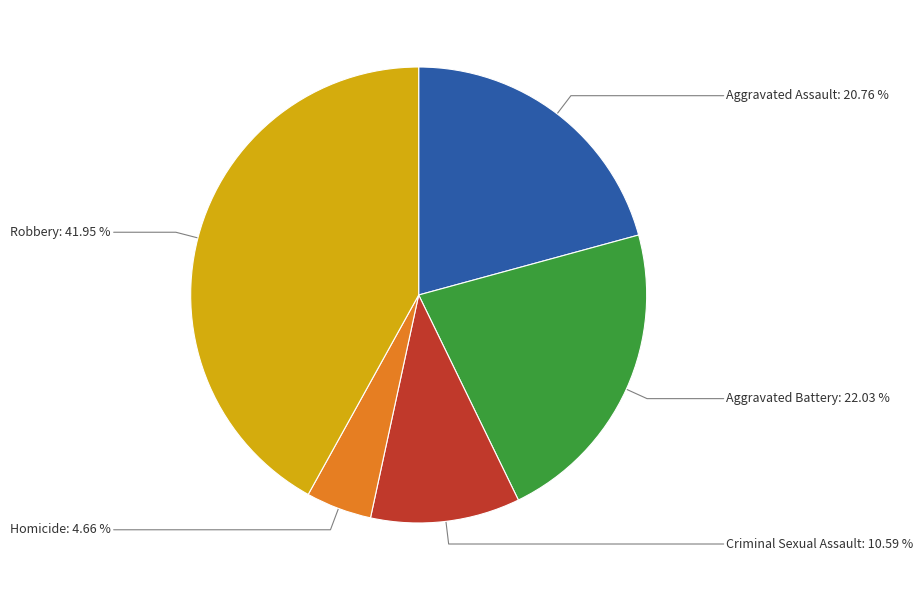

Does any single category account for the majority?

No